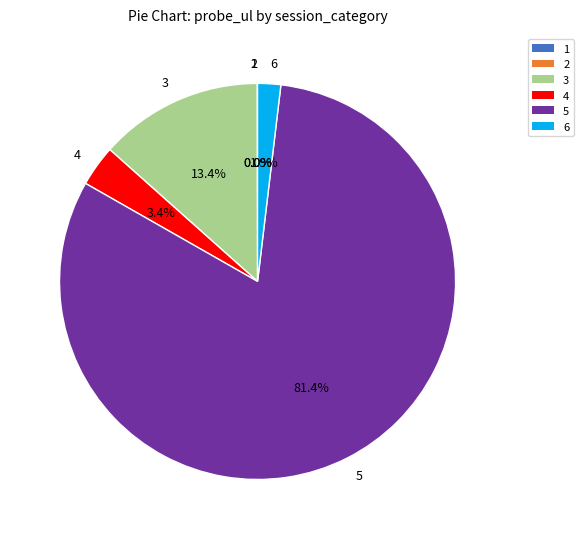

Does 6 account for over 50% of the chart?

No